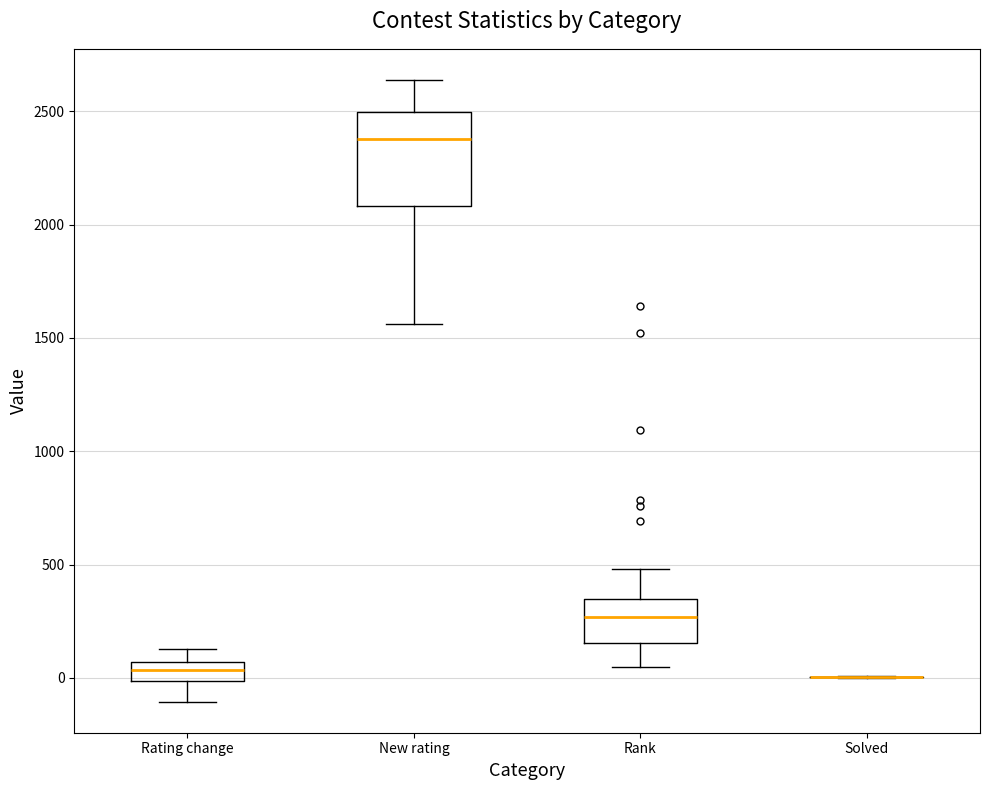

Reading left to right, transcribe this box plot: for each box, give where its median line is, the range the box spans, and where its two whiskers end, as read against the y-axis. The values are not printed on the chart, so give them approximately, as read against the axis.

Rating change: median 50 (inside the box), box 0 to 50, whiskers -100 to 150
New rating: median 2400, box 2100 to 2500, whiskers 1550 to 2650
Rank: median 250, box 150 to 350, whiskers 50 to 500
Solved: box collapsed to a line at 0, whiskers 0 to 0